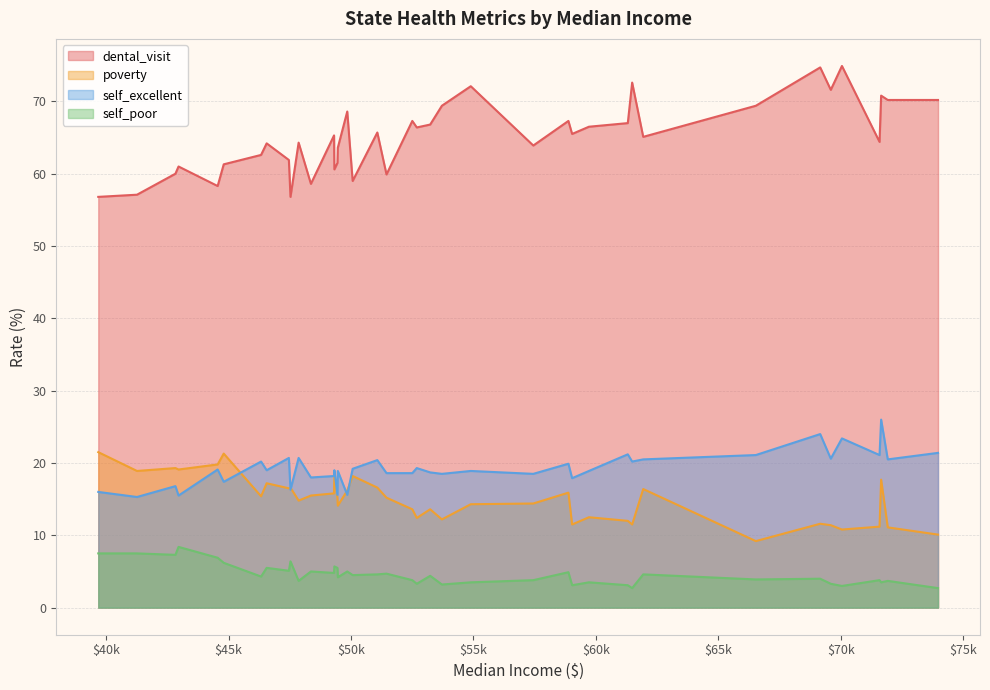

At how many categories does at least one series exceed 56?

40